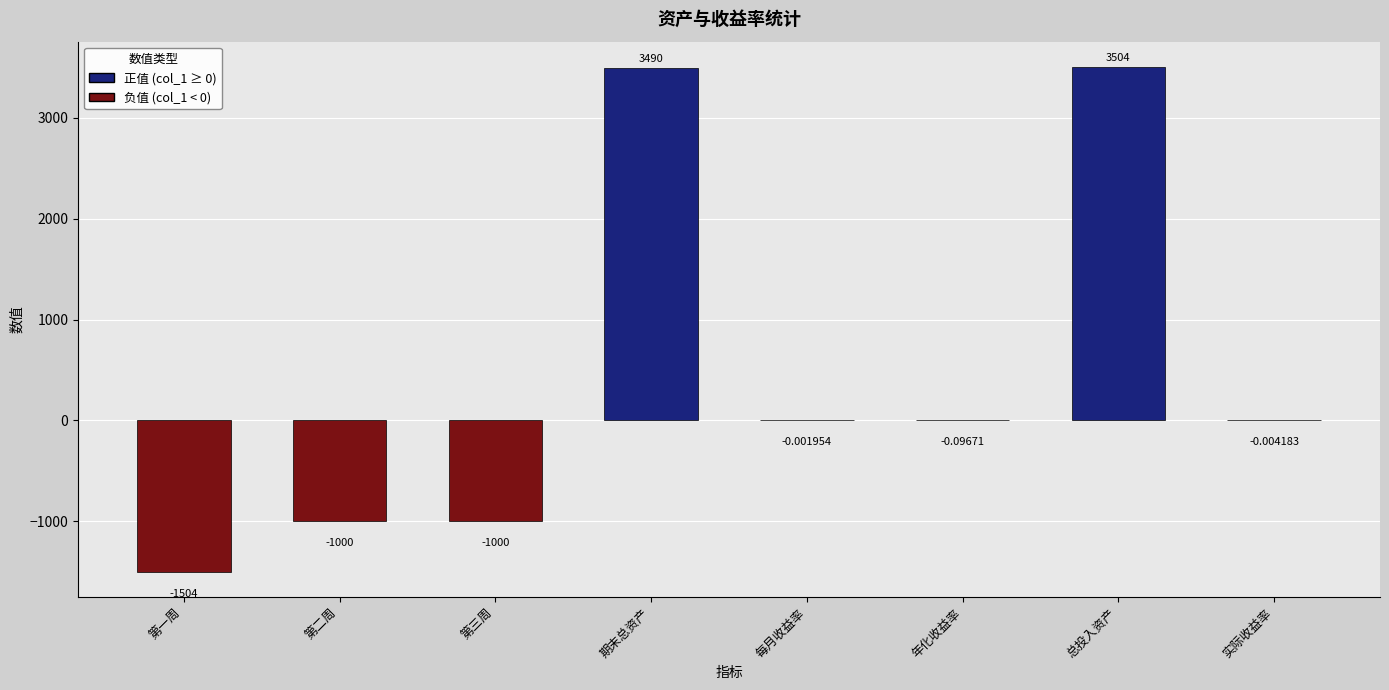

Which category has the highest value across all series?

总投入资产